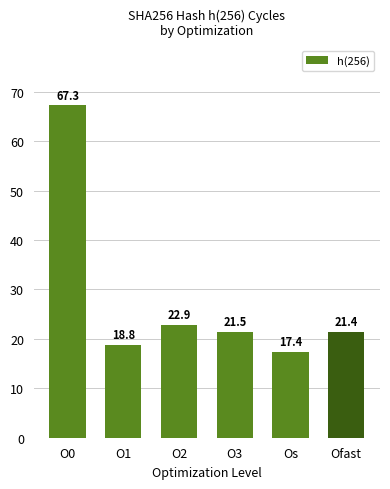

What is the label of the 6th bar from the left?

Ofast